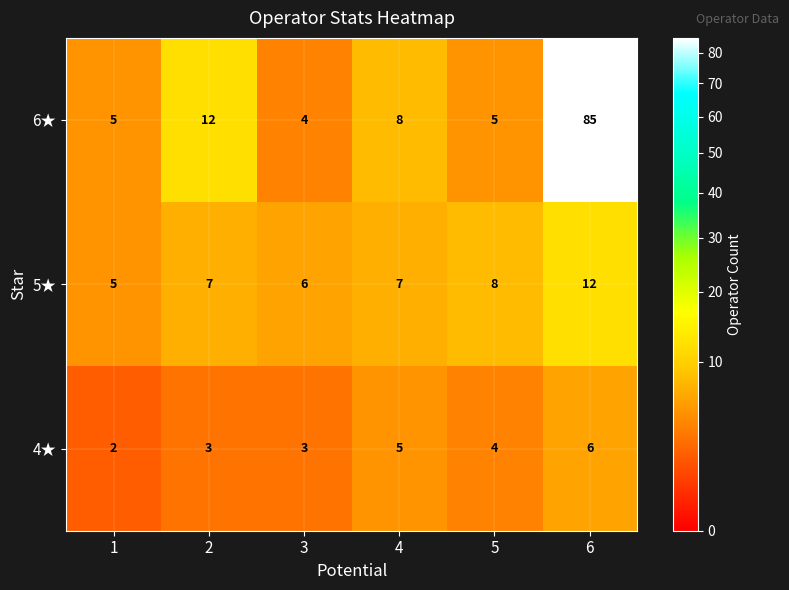

The 4★ series shows 3 at 2. True or false?

True